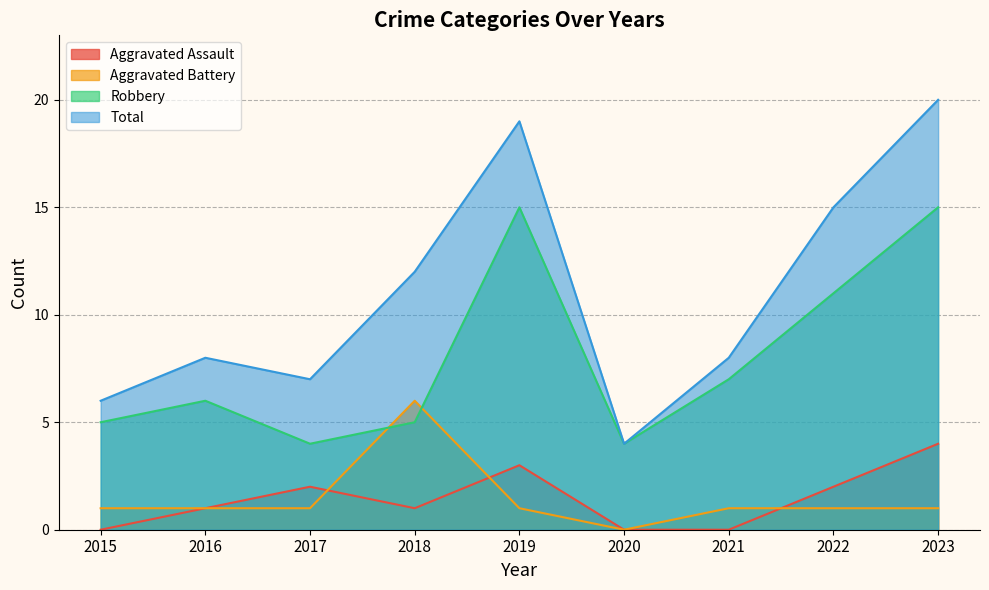

At which label is Aggravated Battery closest to 3?

2015